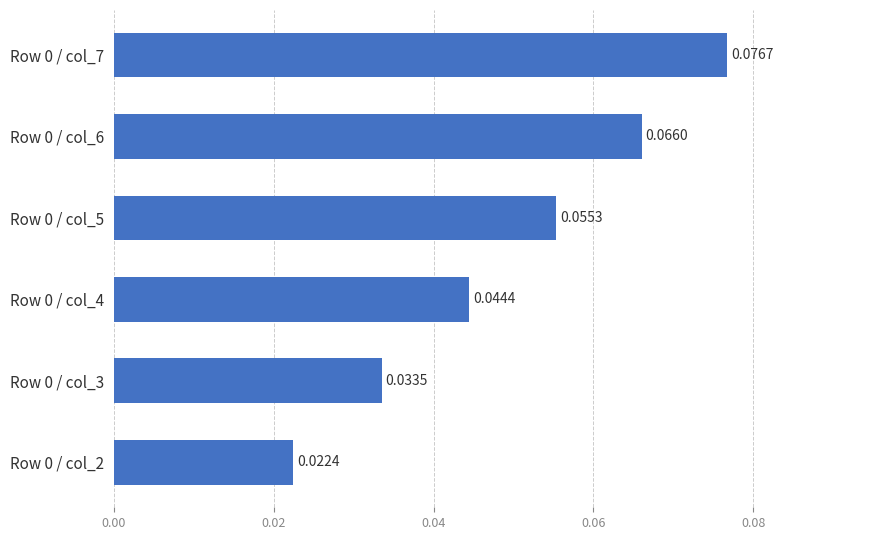

What is the sum of all values?

0.3